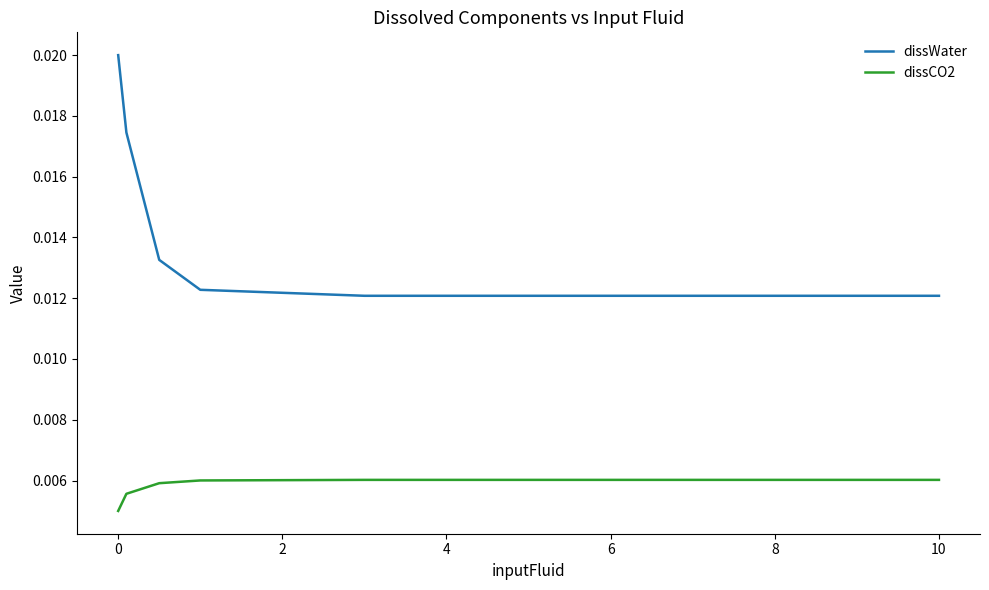

True or false: dissWater and dissCO2 intersect in this chart.

False